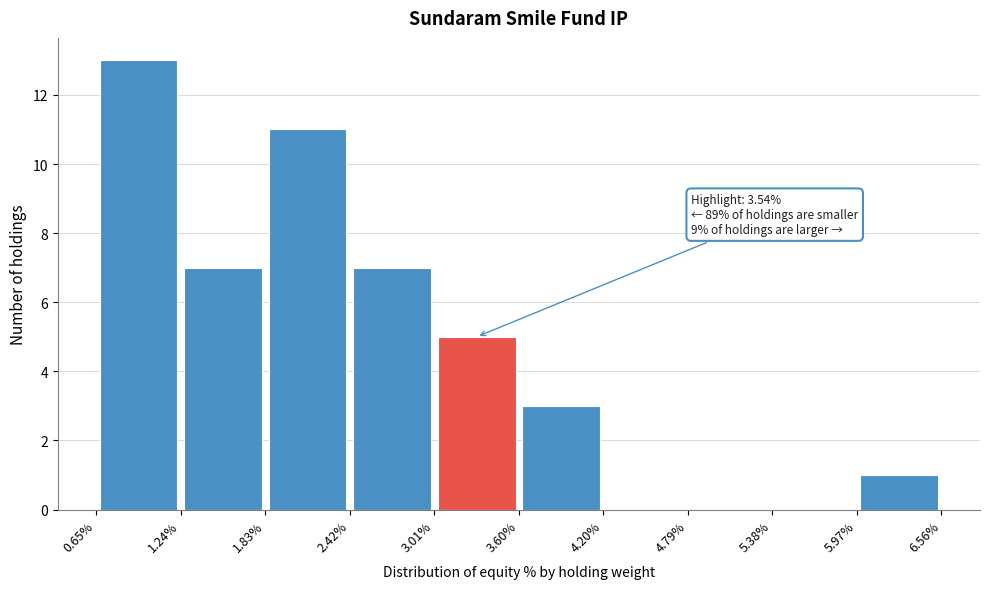

Over which range of the x-axis is the bar tallest?

0.65% to 1.24%